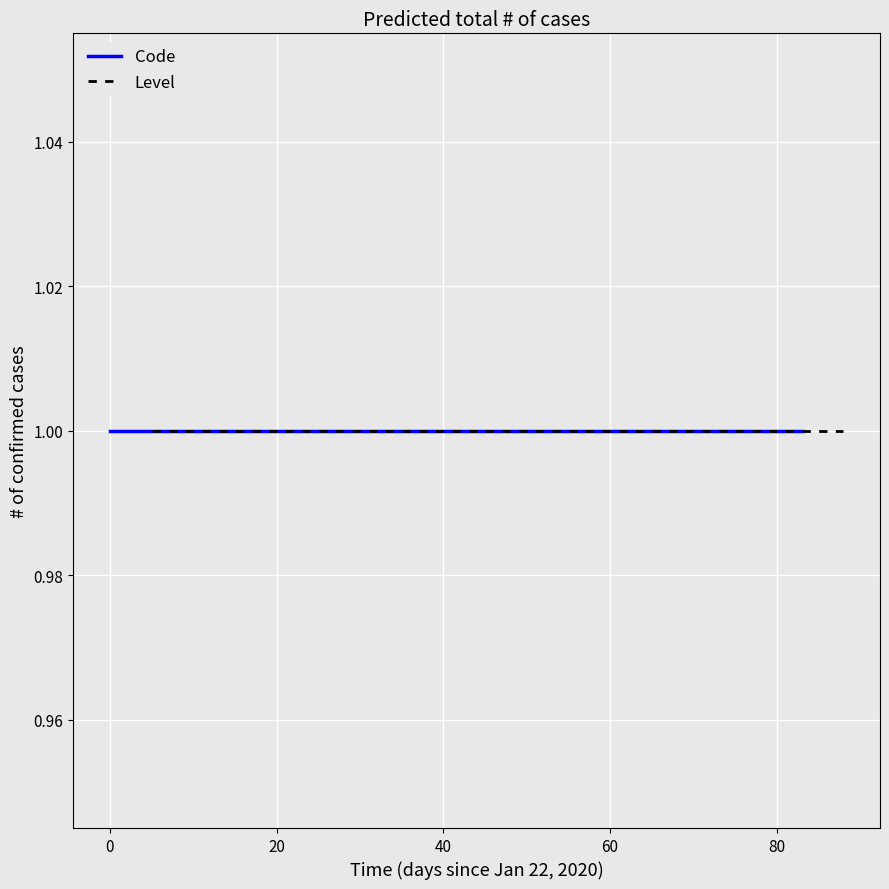

What is the minimum value for Level?

1